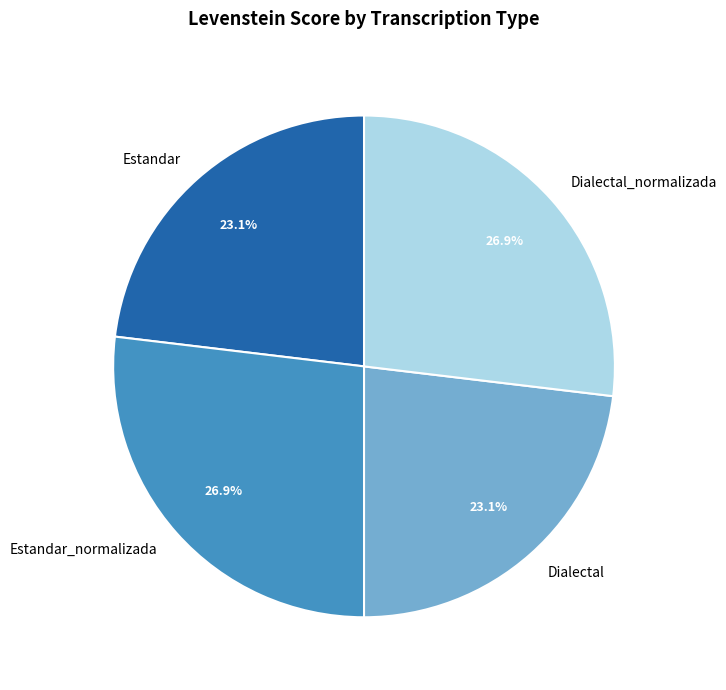

Is it true that Estandar is 32% of the pie?

False